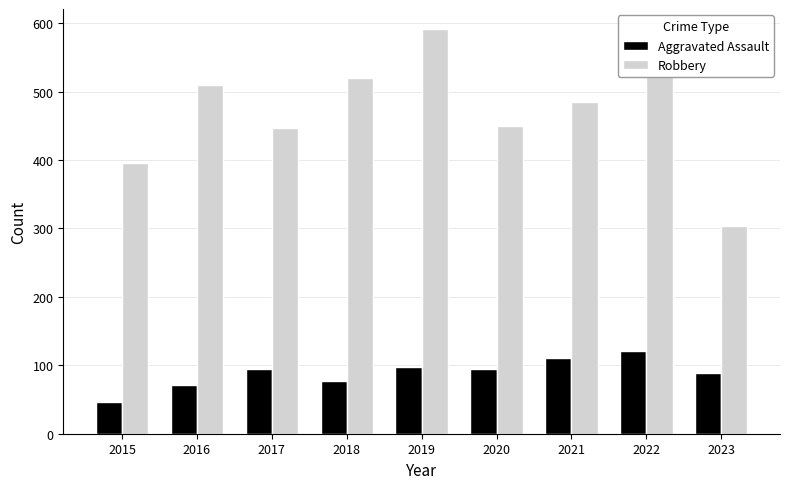

Is the value of Robbery at 2018 greater than the value of Aggravated Assault at 2020?

Yes